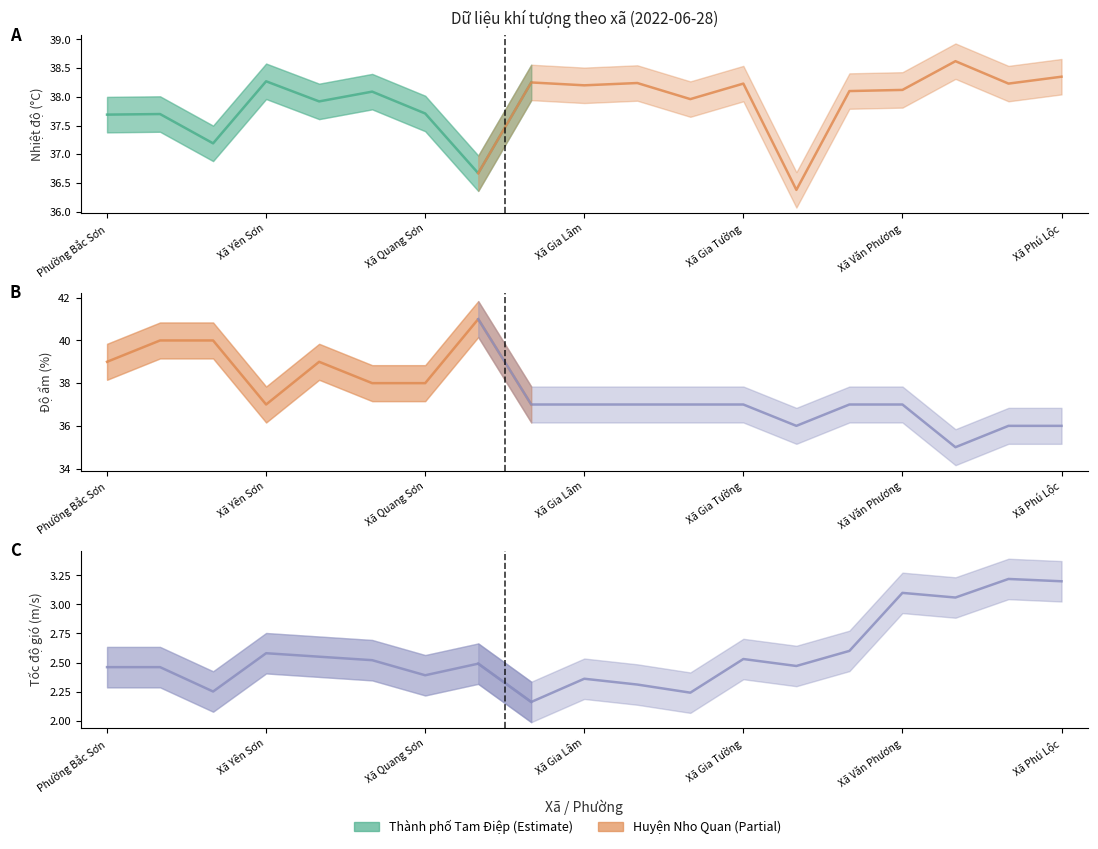

What is the difference between the maximum and minimum values in the Độ ẩm series?

6.0